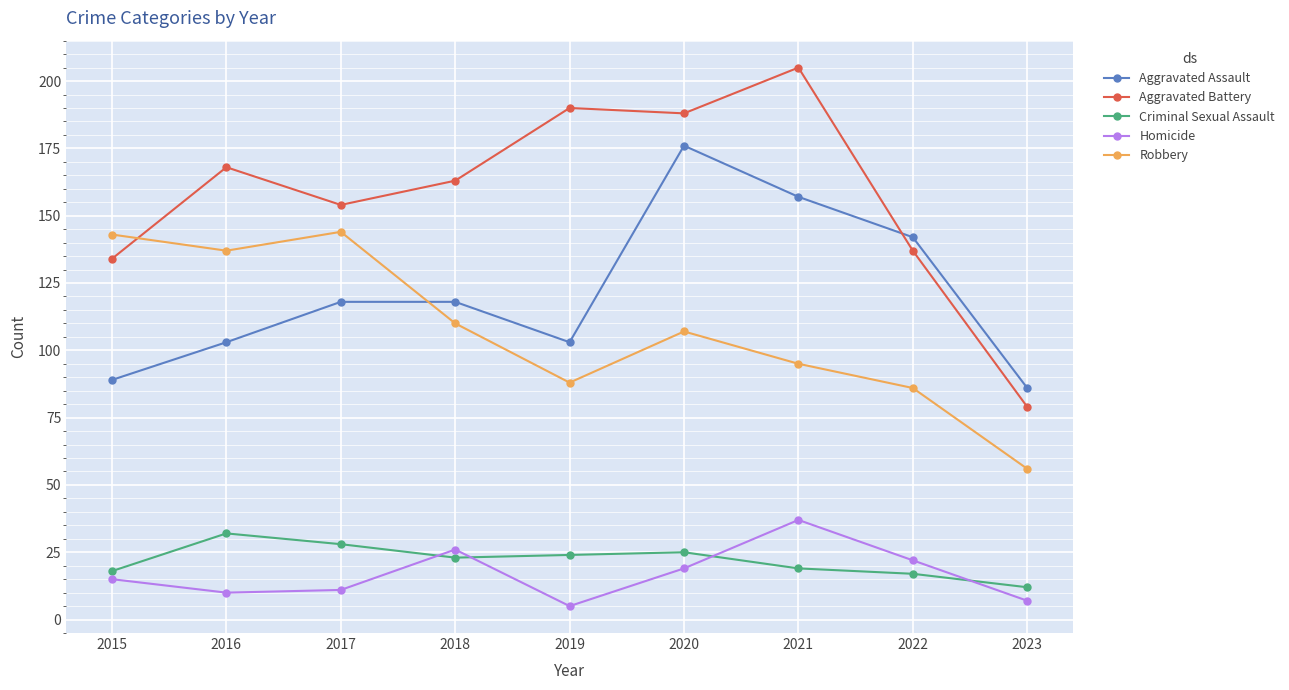

Reading left to right, what are all the values shown in this chart?

Aggravated Assault: 89	103	118	118	103	176	157	142	86
Aggravated Battery: 134	168	154	163	190	188	205	137	79
Criminal Sexual Assault: 18	32	28	23	24	25	19	17	12
Homicide: 15	10	11	26	5	19	37	22	7
Robbery: 143	137	144	110	88	107	95	86	56